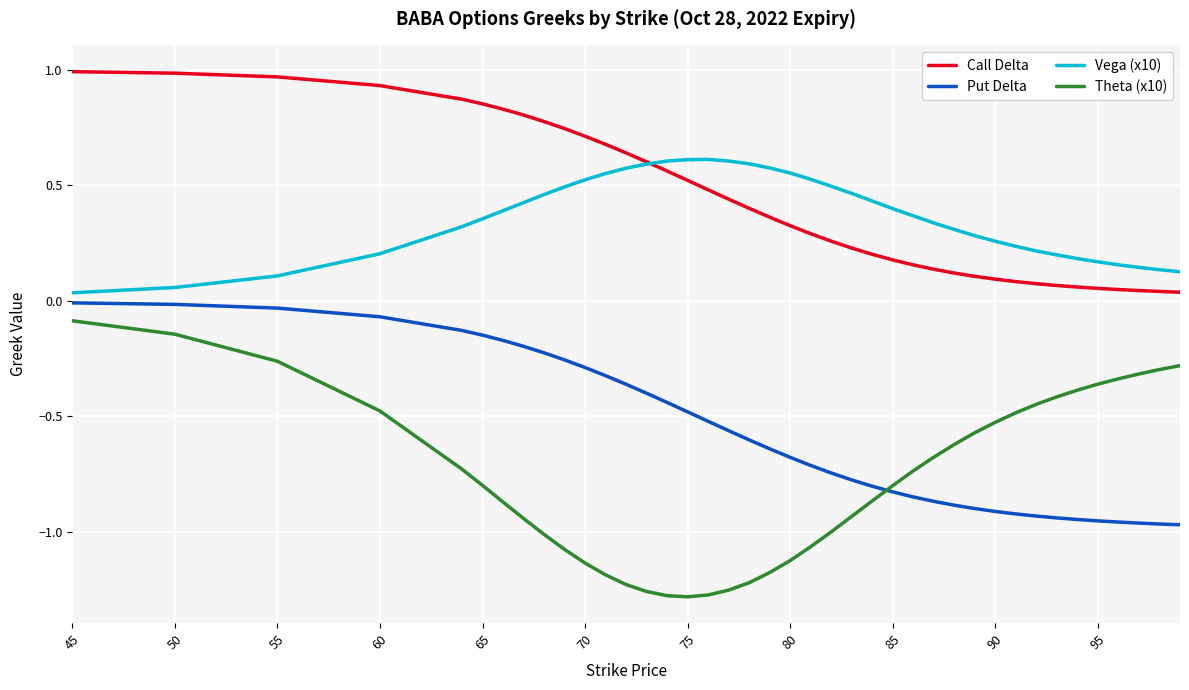

True or false: Put Delta and Theta (x10) intersect in this chart.

True